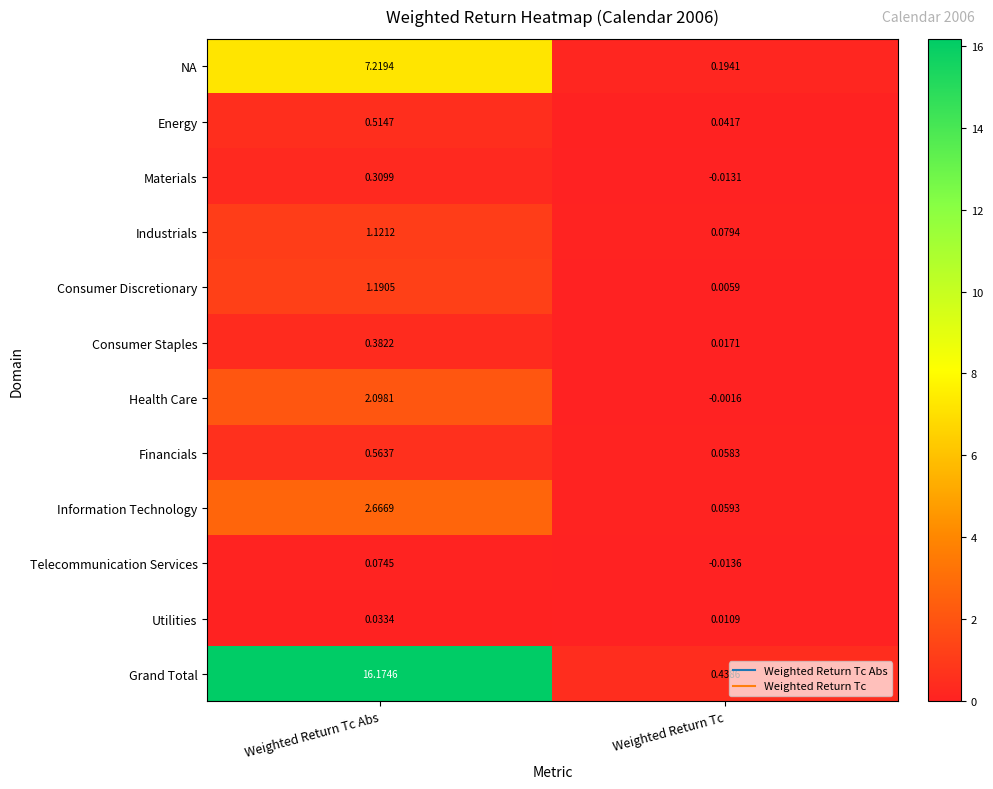

Rank the series by their maximum value, from lowest to highest.

Utilities, Telecommunication Services, Materials, Consumer Staples, Energy, Financials, Industrials, Consumer Discretionary, Health Care, Information Technology, NA, Grand Total